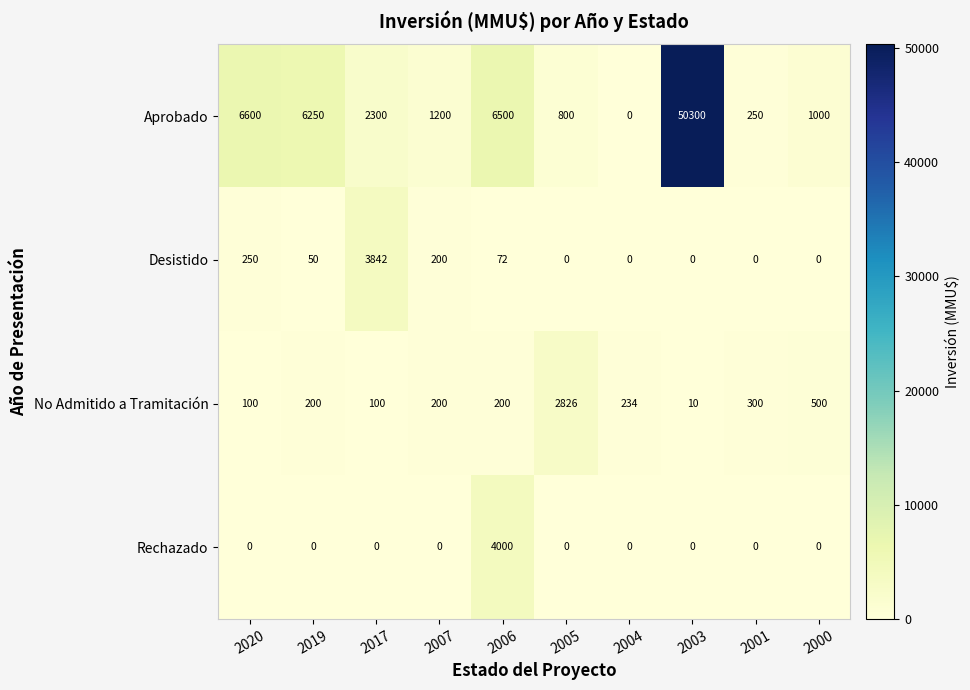

What is the average value of the Rechazado series?

400